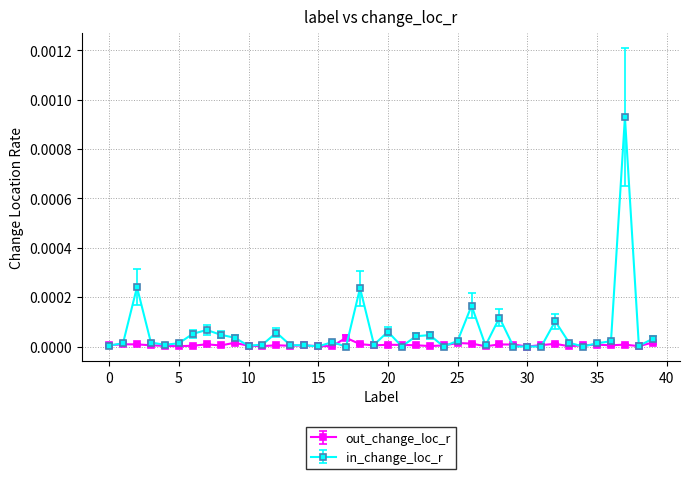

True or false: in_change_loc_r has more than 0 interior local peaks.

True